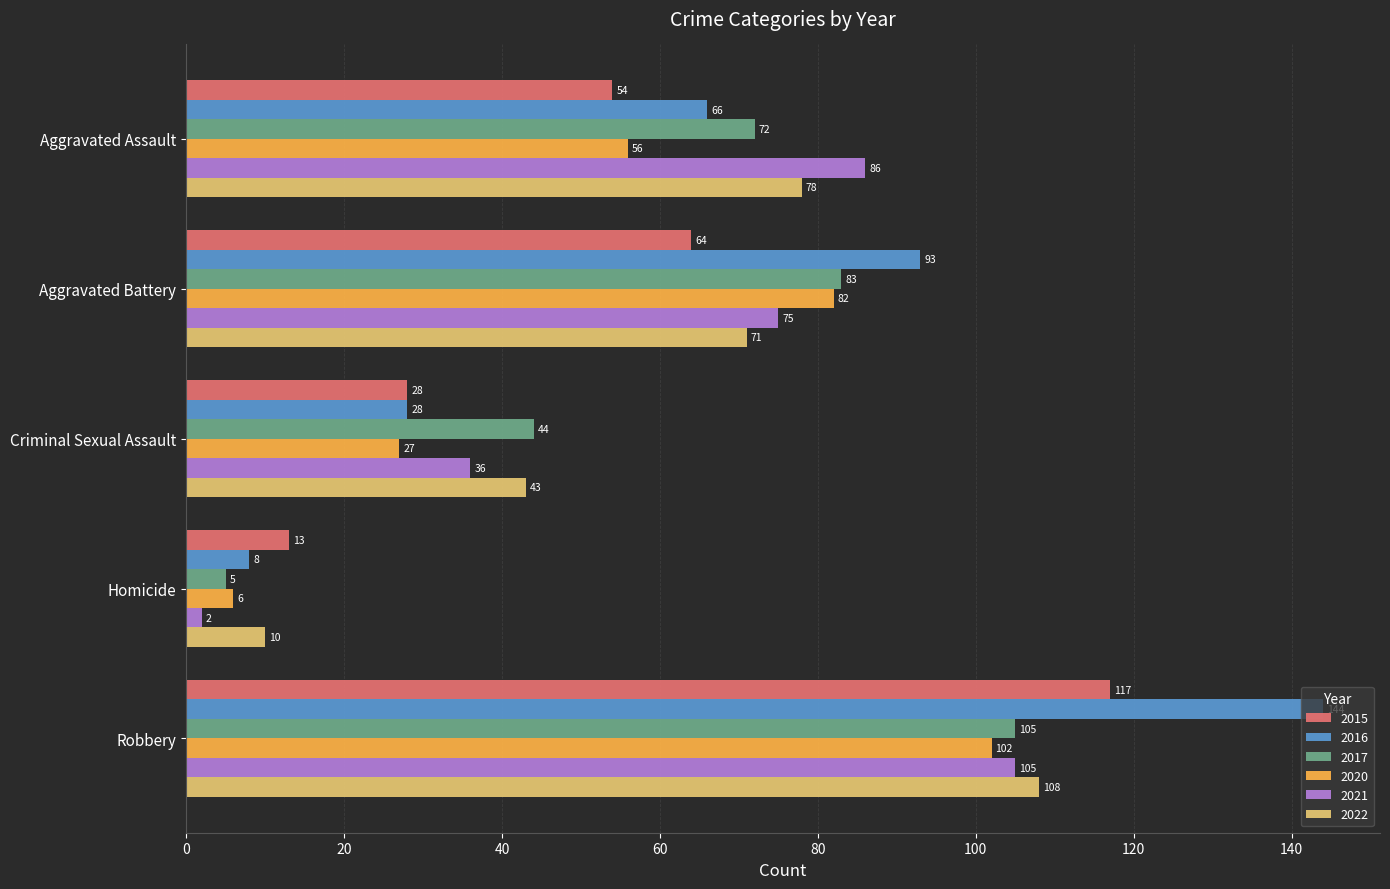

Between Aggravated Battery and Criminal Sexual Assault, which series saw the biggest shift?

2016